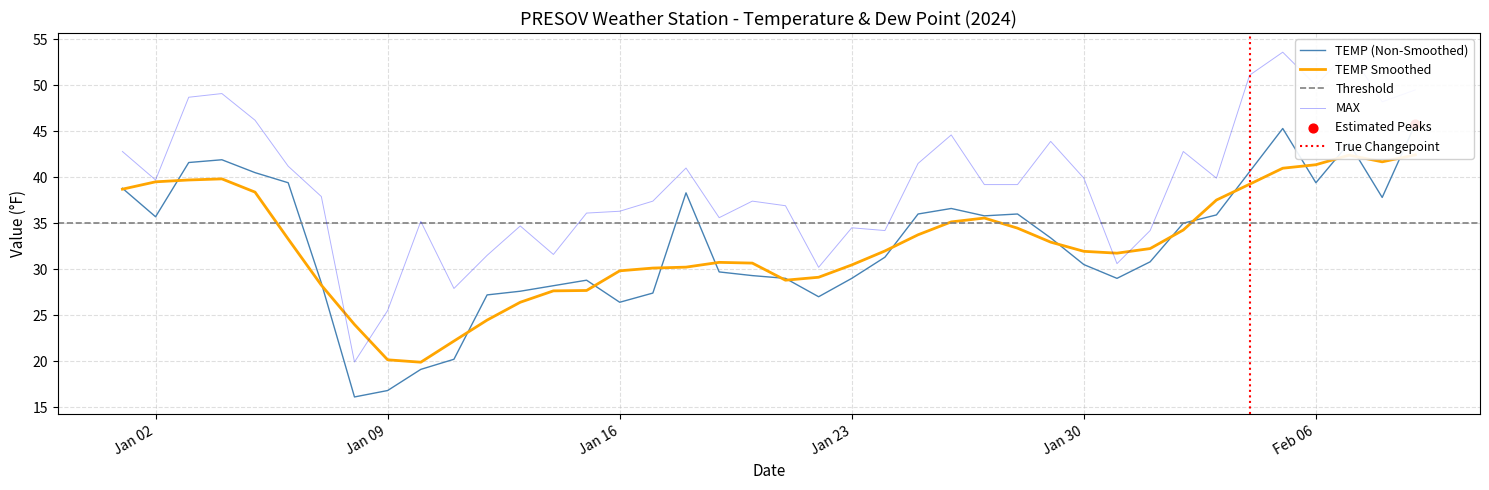

Which series has the widest spread of Y values?

MAX